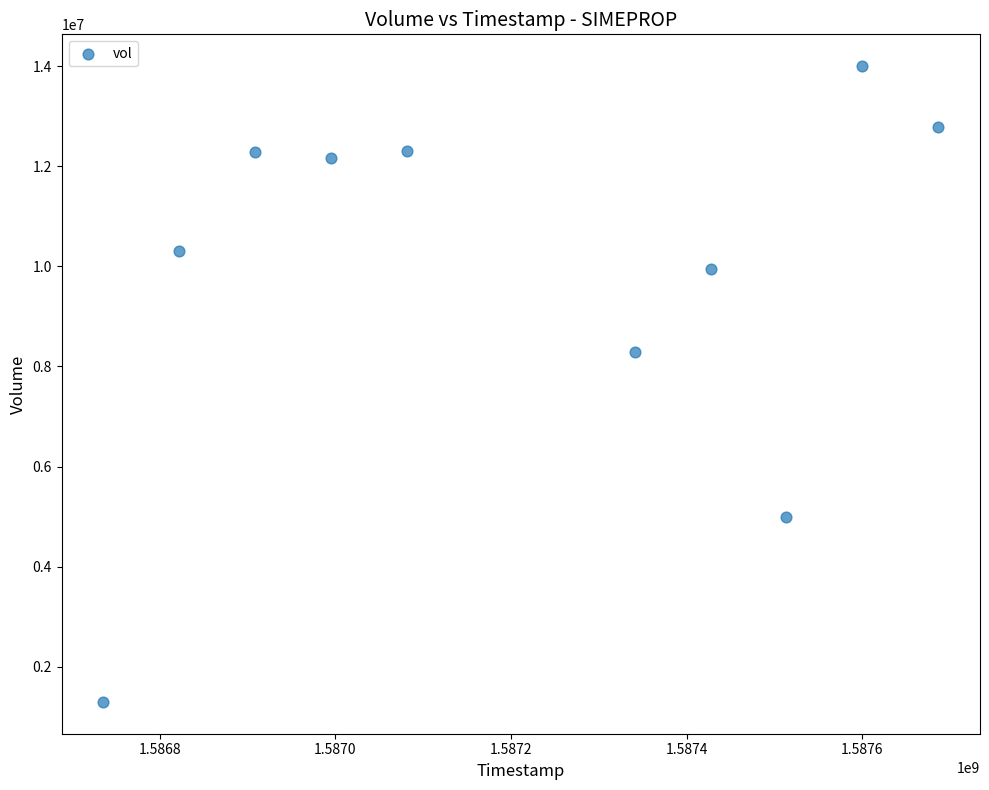

What is the range of Y values (max minus min)?

12704300